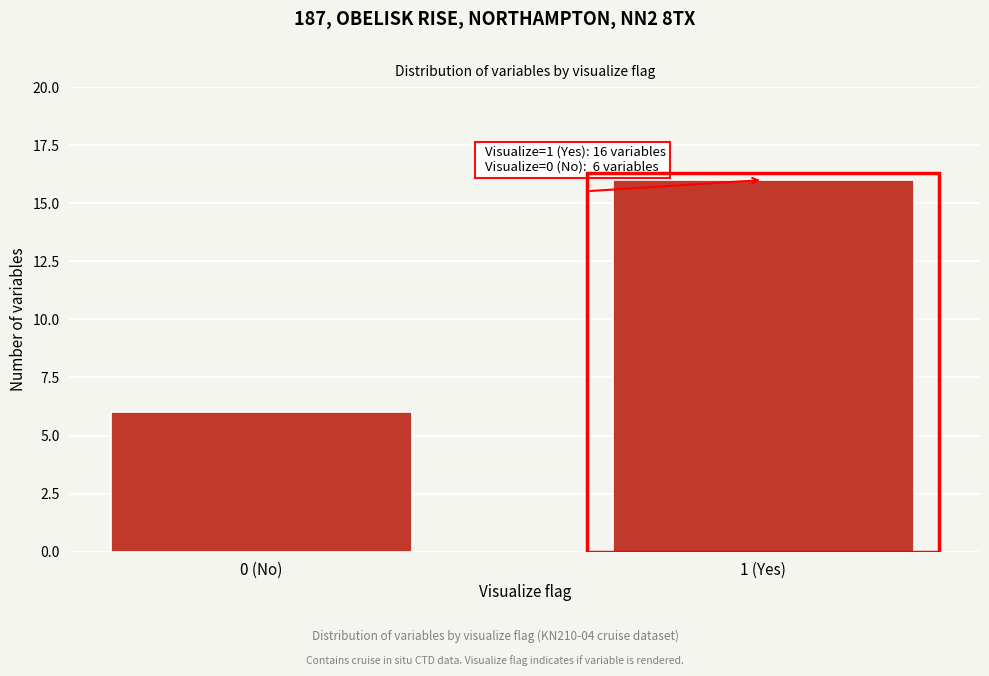

Reading right to left, what are all the values shown in this chart?

1 (Yes)=16	0 (No)=6